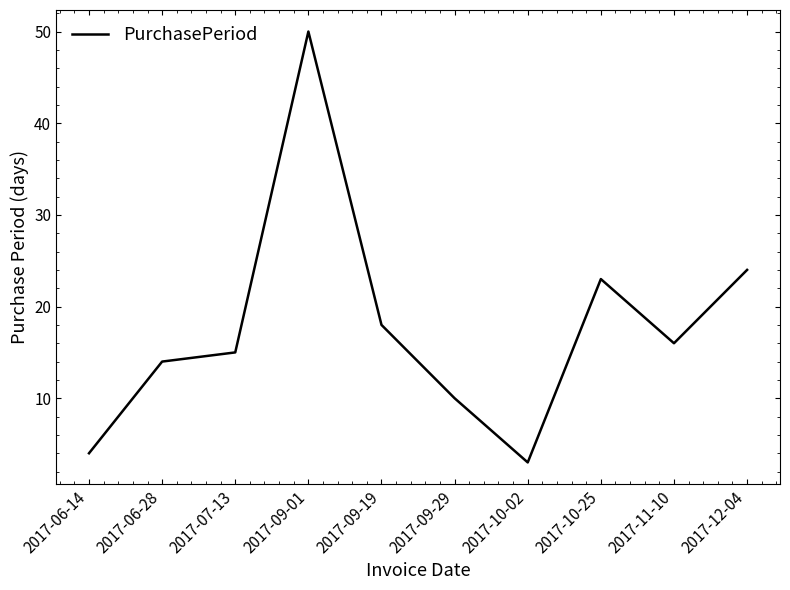

What position from the right is 2017-09-01?

7